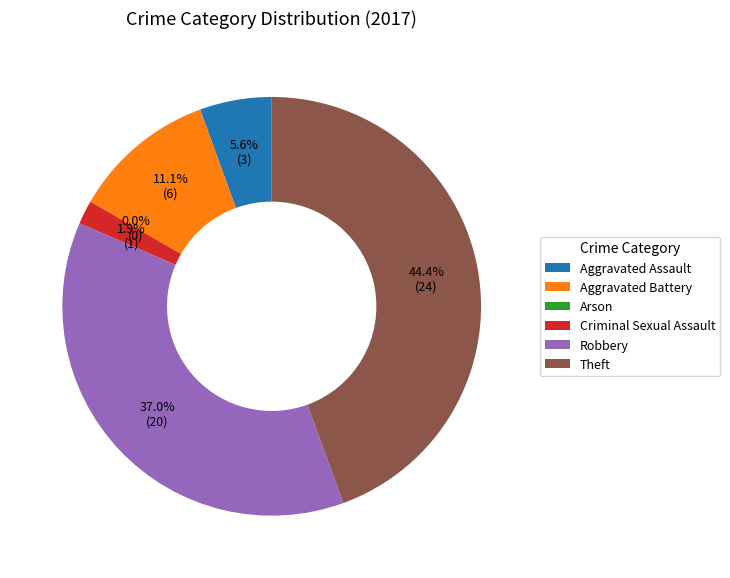

Is Criminal Sexual Assault the majority of the pie?

No